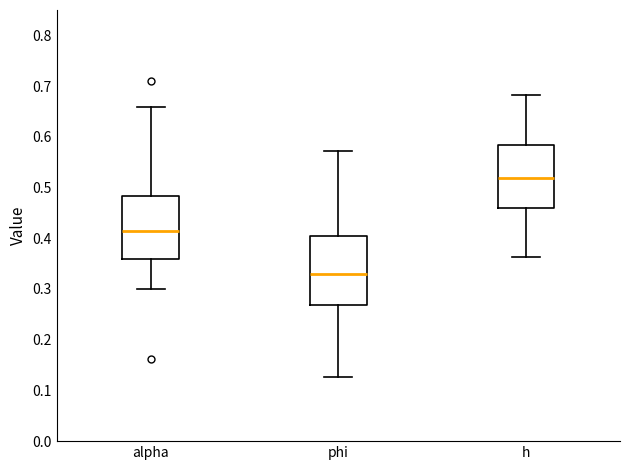

Which box is the tallest, from its lower edge to its upper edge?

phi